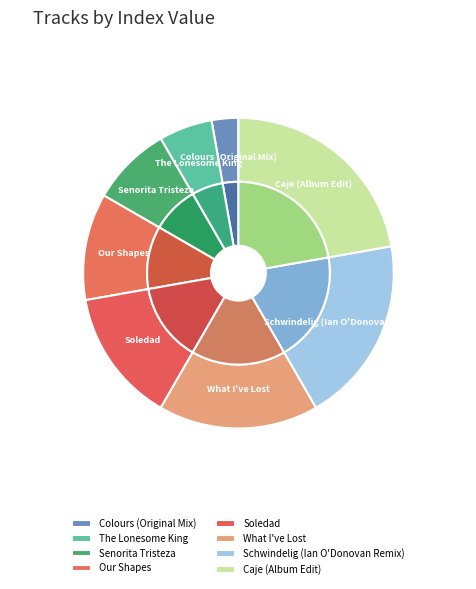

What is the smallest slice in the pie chart?

Colours (Original Mix)